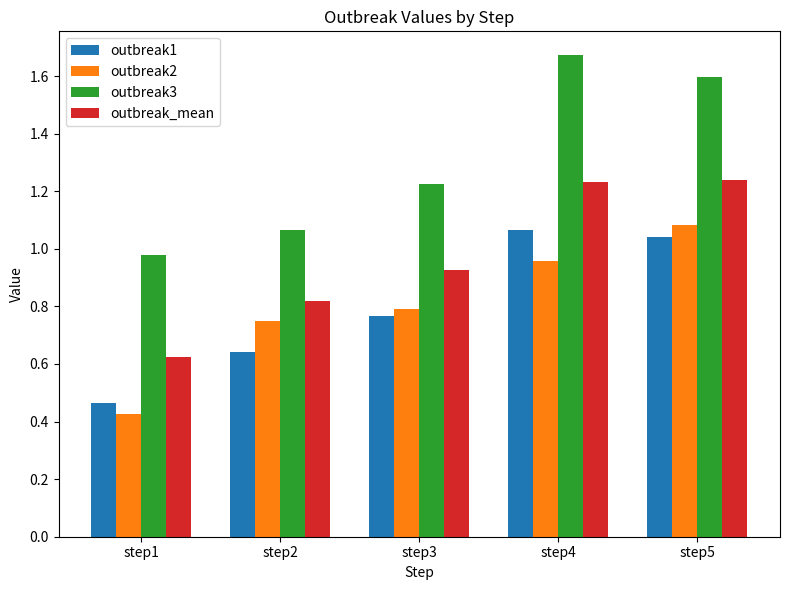

Which series changed the most between step1 and step5?

outbreak2